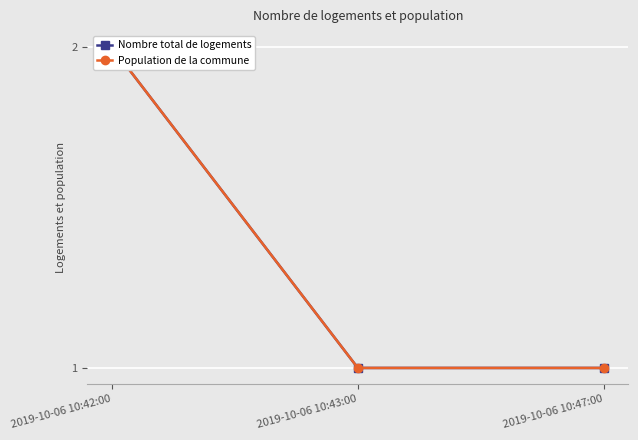

Reading right to left, transcribe all the data shown in this chart.

Nombre total de logements: 2019-10-06 10:47:00=1	2019-10-06 10:43:00=1	2019-10-06 10:42:00=2
Population de la commune: 2019-10-06 10:47:00=1	2019-10-06 10:43:00=1	2019-10-06 10:42:00=2